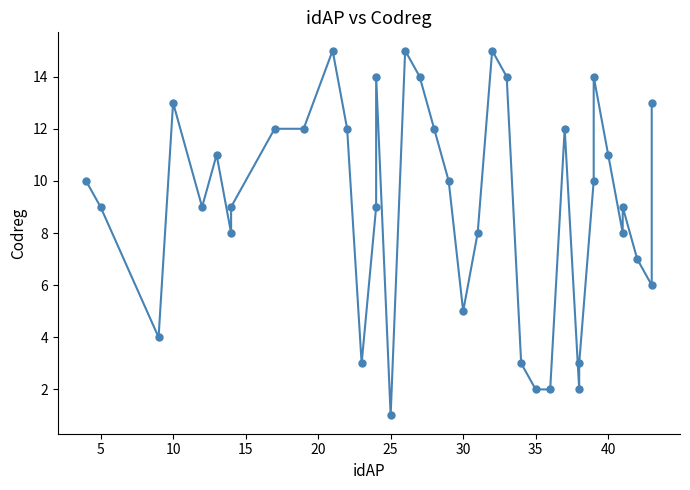

What is the smallest value displayed?

1